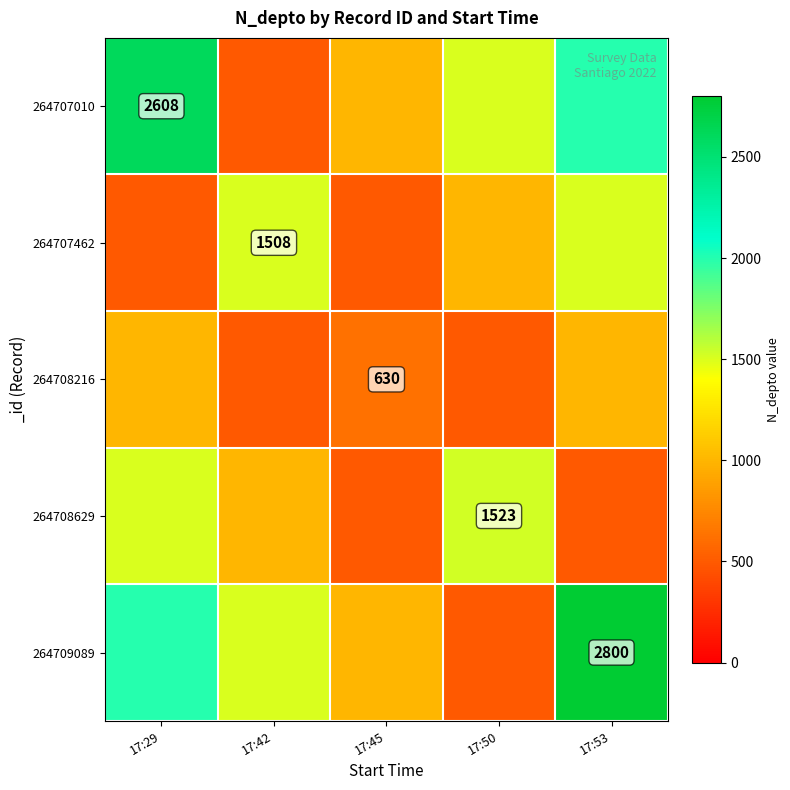

Rank the series at 17:42 from highest to lowest value.

264707462, 264709089, 264708629, 264707010, 264708216